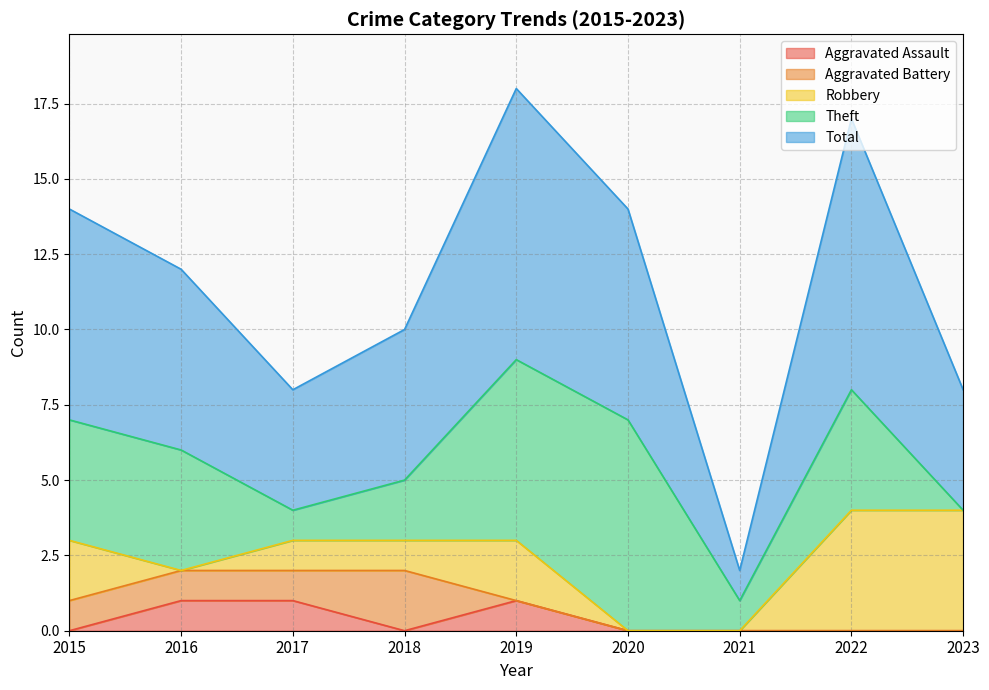

What is the maximum value for Aggravated Assault?

1